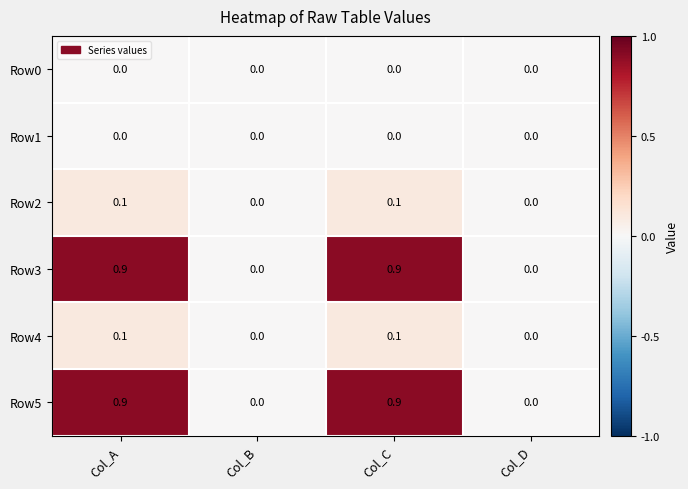

What is the spread (max minus min) of values at Col_C?

0.9